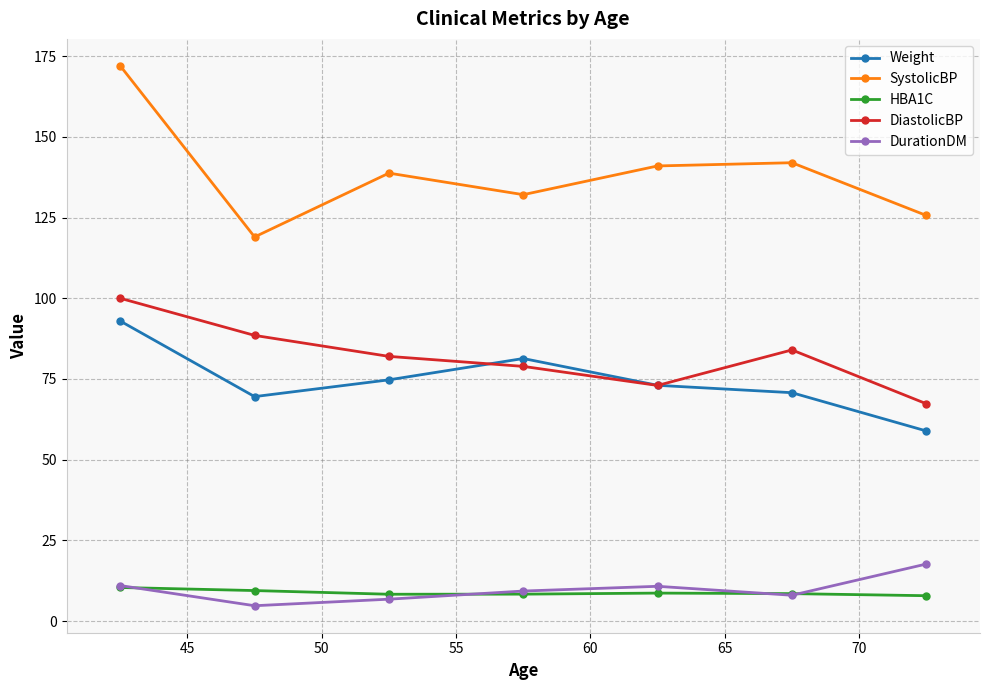

How many lines are shown in the chart?

5